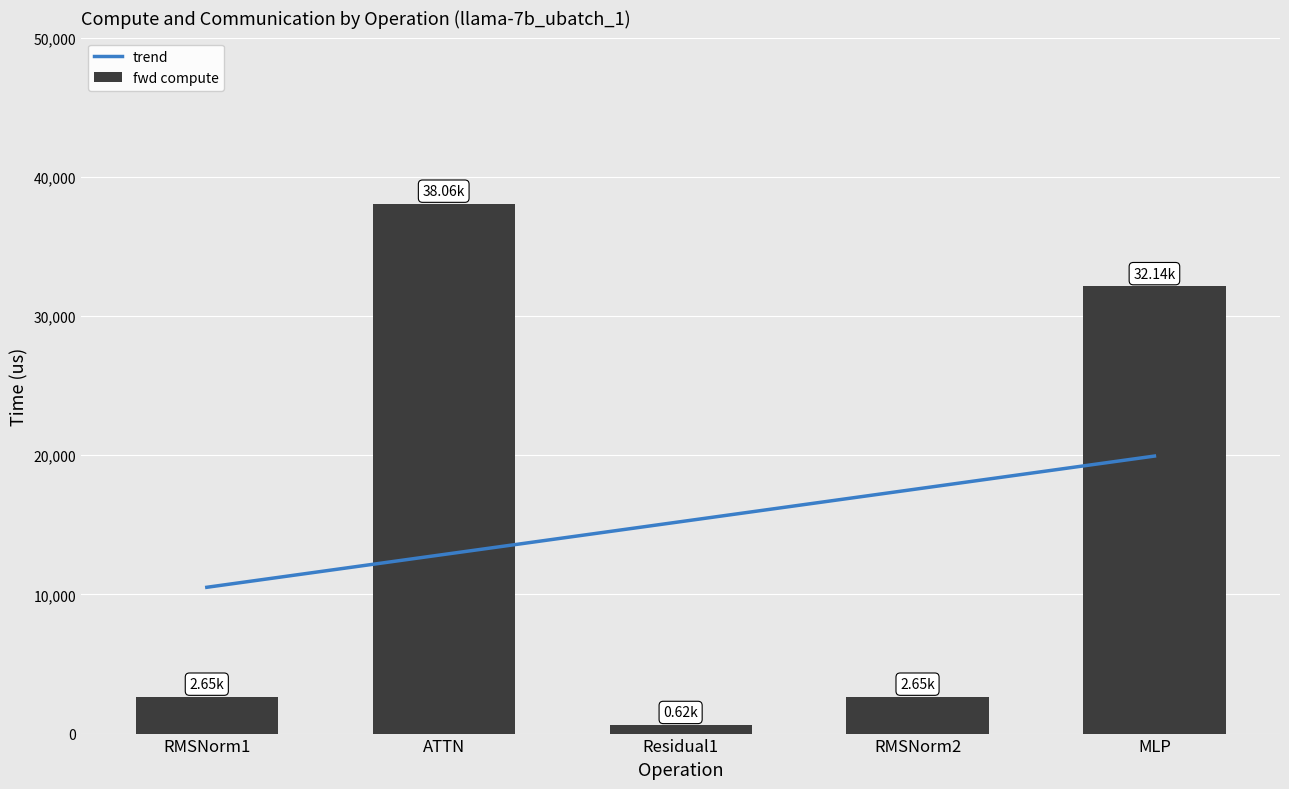

What is the label of the 5th bar from the right?

RMSNorm1